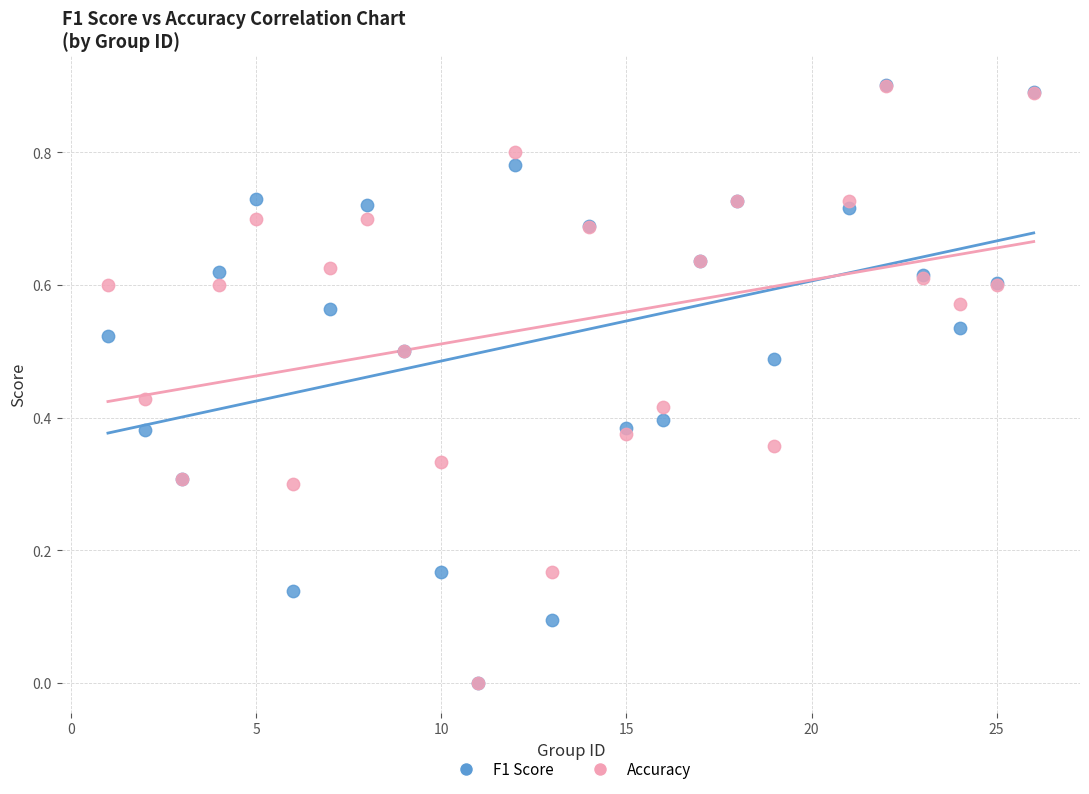

Which series has the widest spread of Y values?

F1 Score